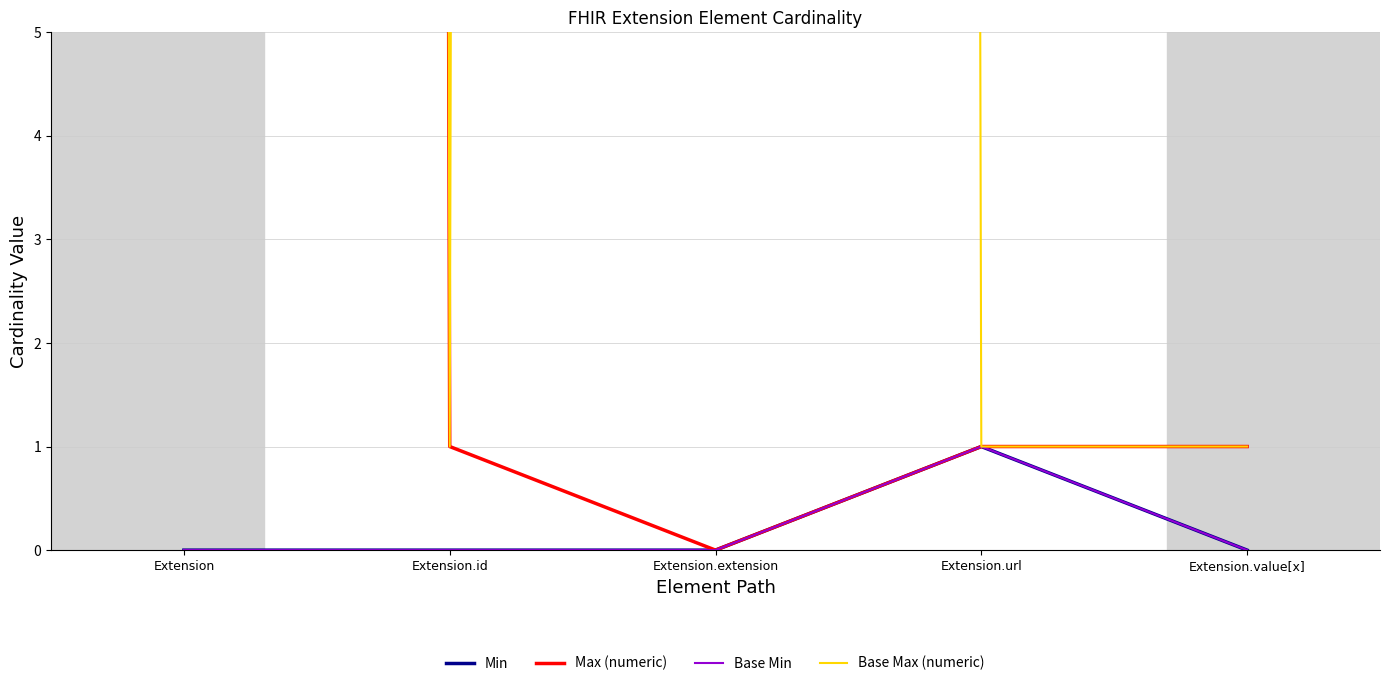

Reading left to right, transcribe all the data shown in this chart.

Min: 0	0	0	1	0
Max (numeric): 999	1	0	1	1
Base Min: 0	0	0	1	0
Base Max (numeric): 999	1	999	1	1